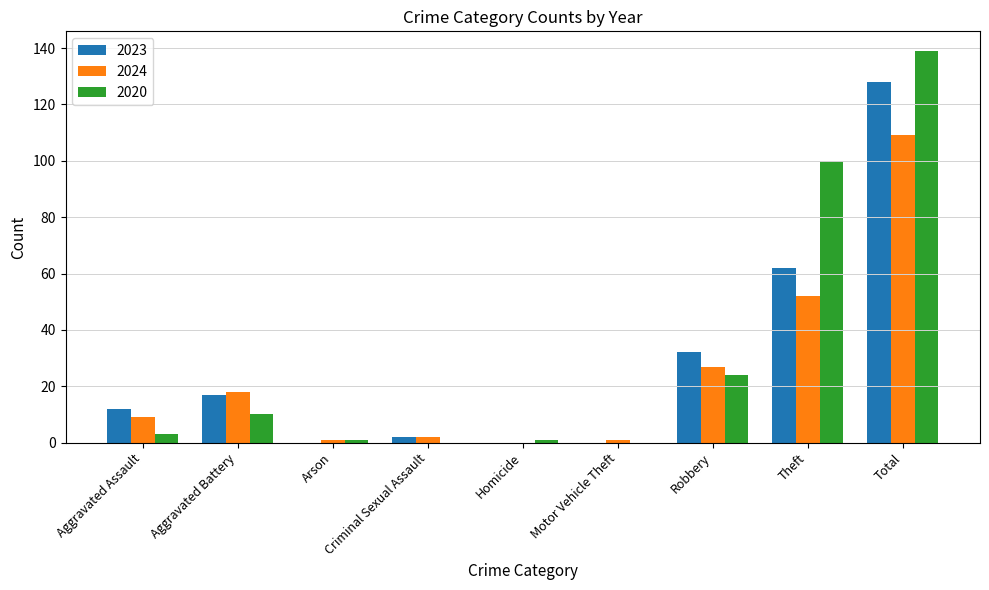

Which category has the highest value in the 2020 series?

Total